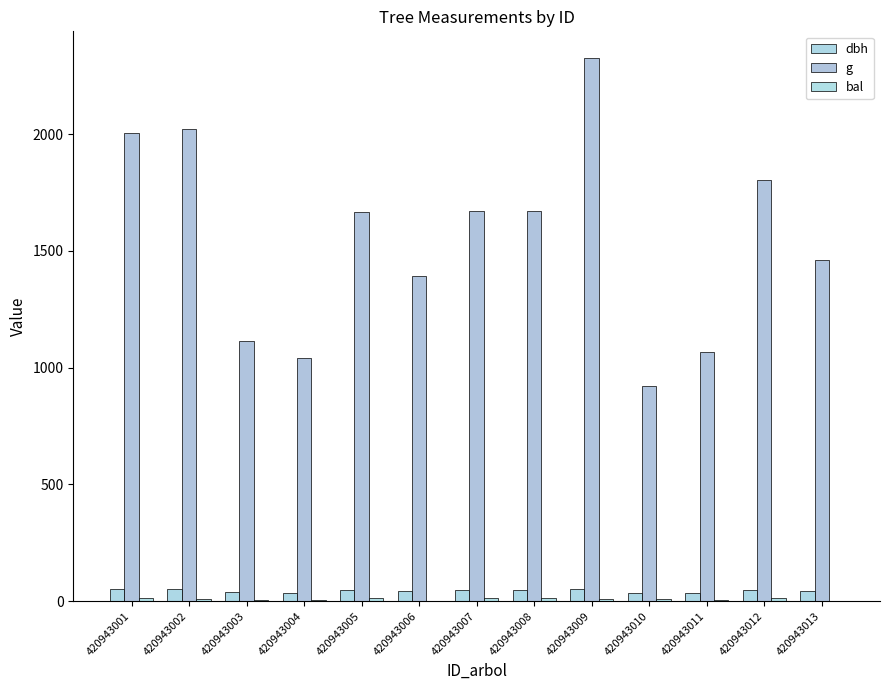

Which series changed the most between 420943002 and 420943007?

g